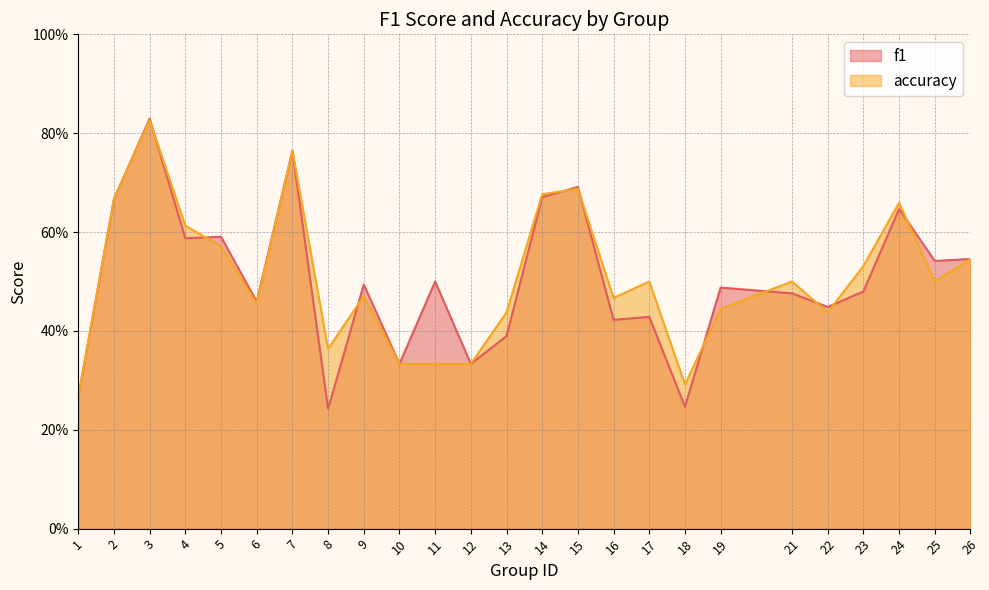

How many intersections are there between f1 and accuracy?

10